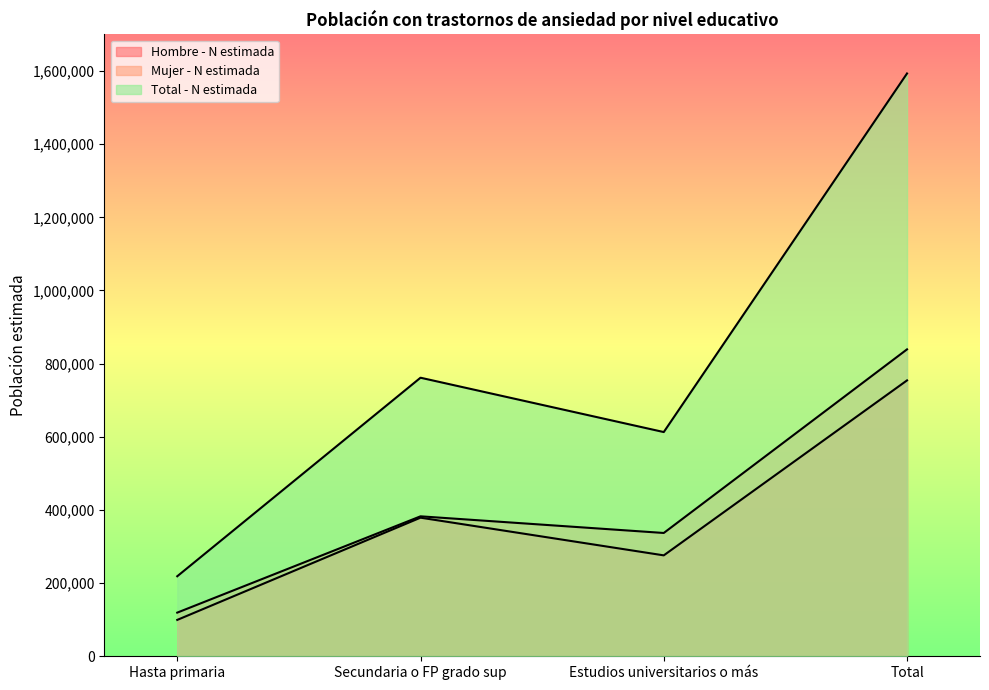

How many data points in Total - N estimada are less than 761536?

2